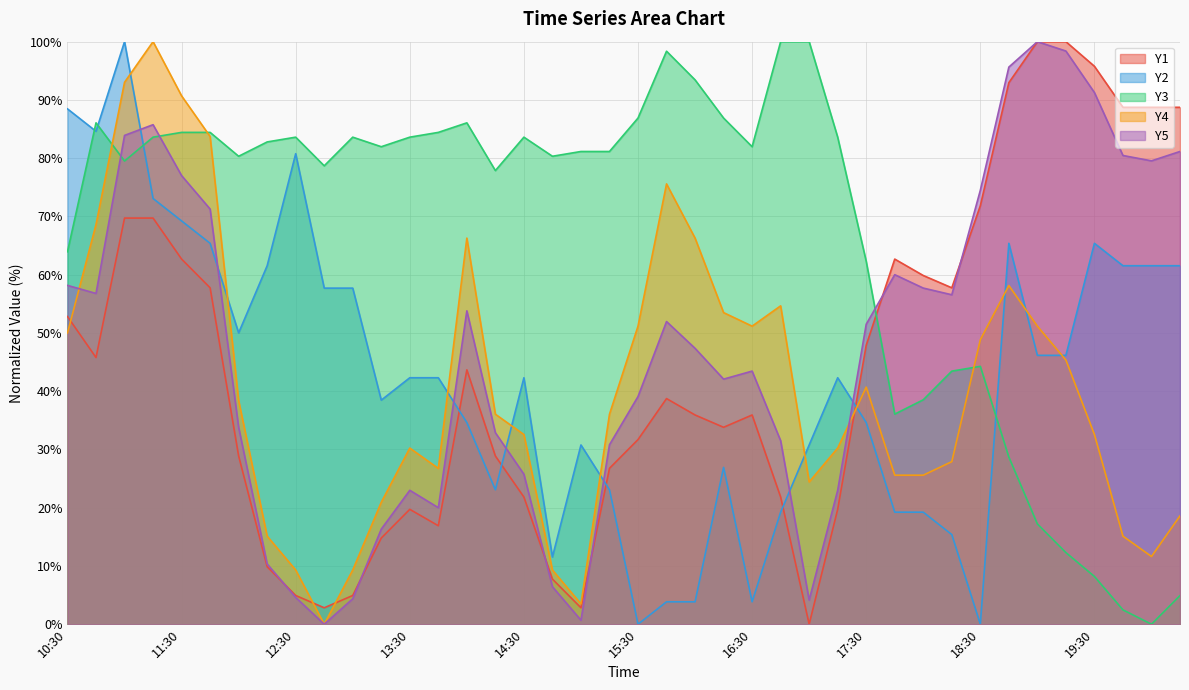

What is the total value across all series at 15:45?

268.5